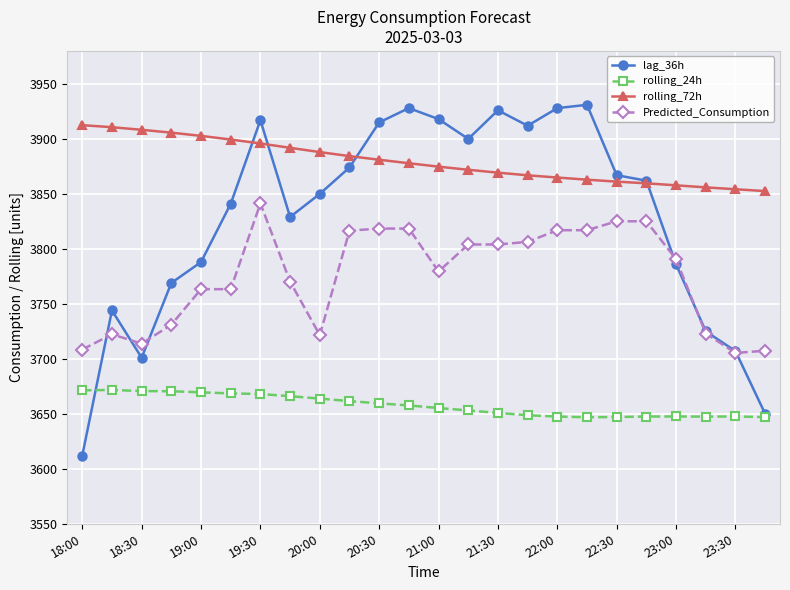

List the series in order of their overall mean, highest first.

rolling_72h, lag_36h, Predicted_Consumption, rolling_24h